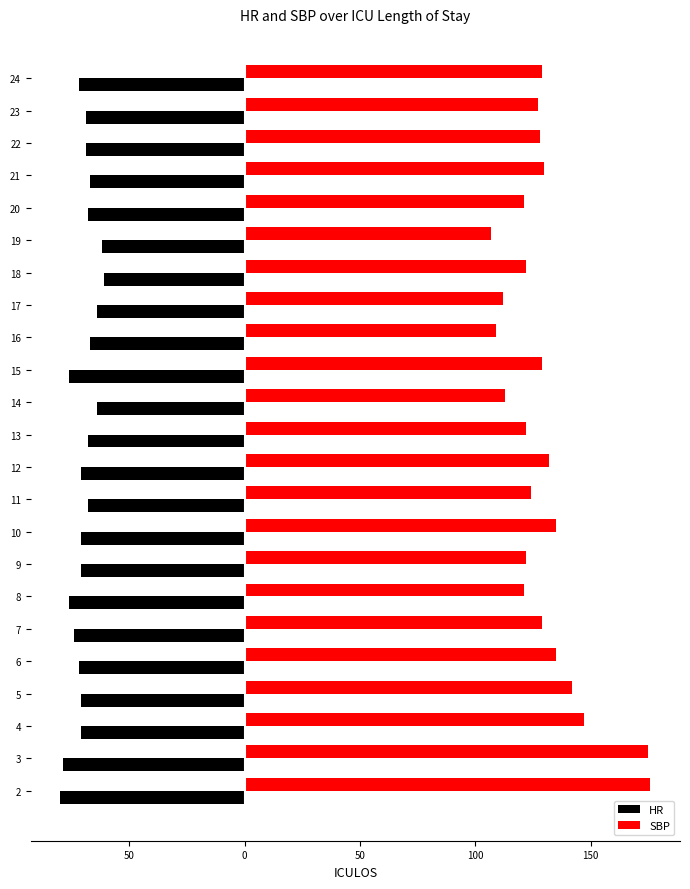

Where does the HR series first go above -71?

11